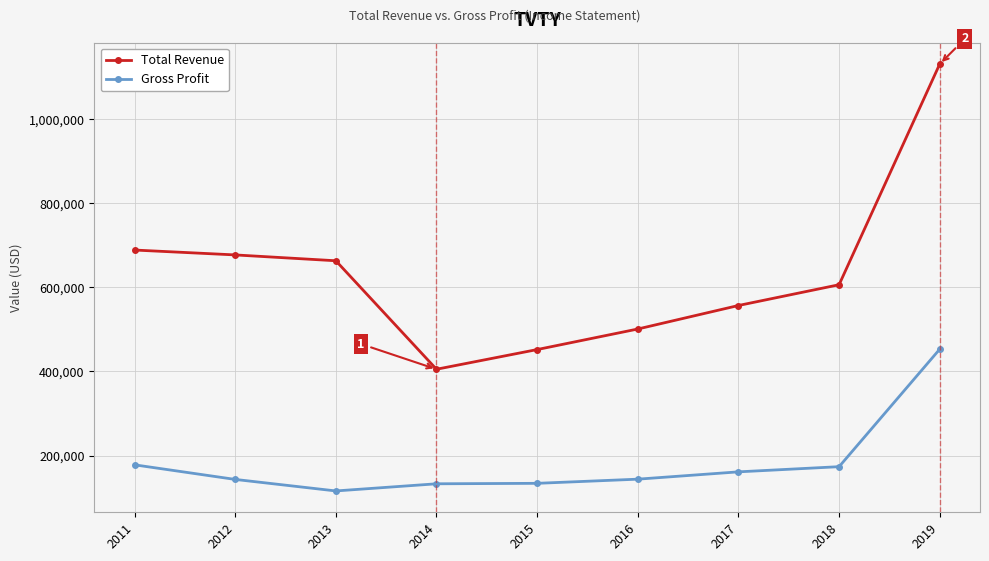

What is the value of the Total Revenue point at the 6th from the left?

501000